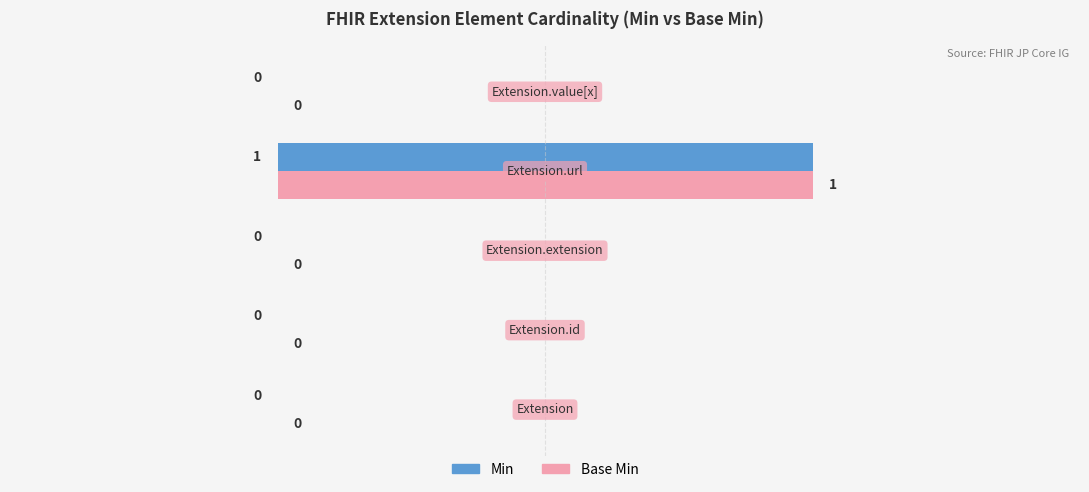

Rank the series by their maximum value, from lowest to highest.

Min, Base Min